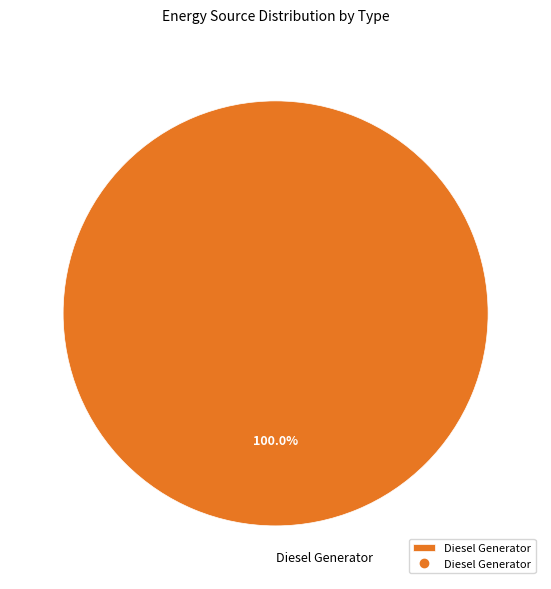

How many slices are in this pie chart?

1